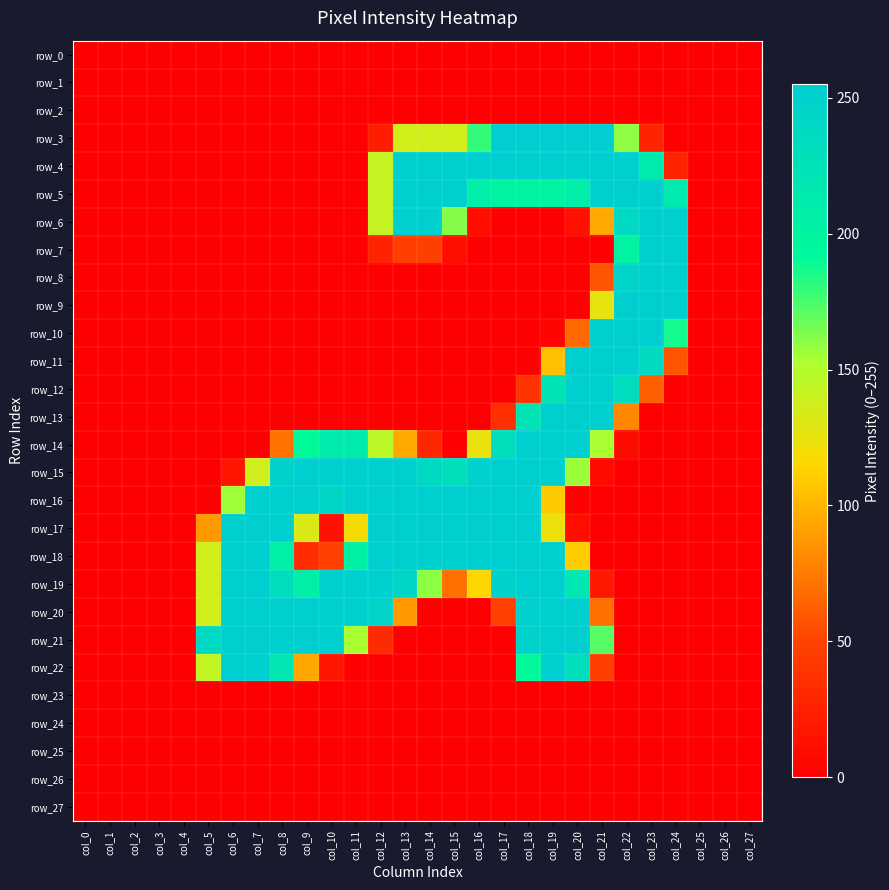

At which category is the sum across all series the highest?

col_19